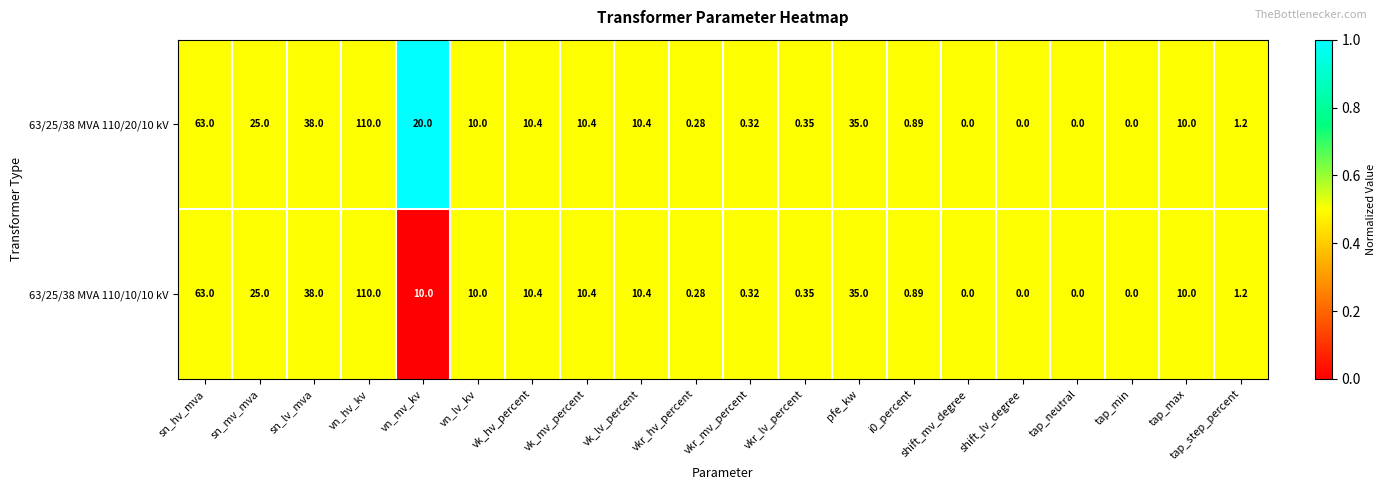

At which label does 63/25/38 MVA 110/10/10 kV reach its peak?

vn_hv_kv